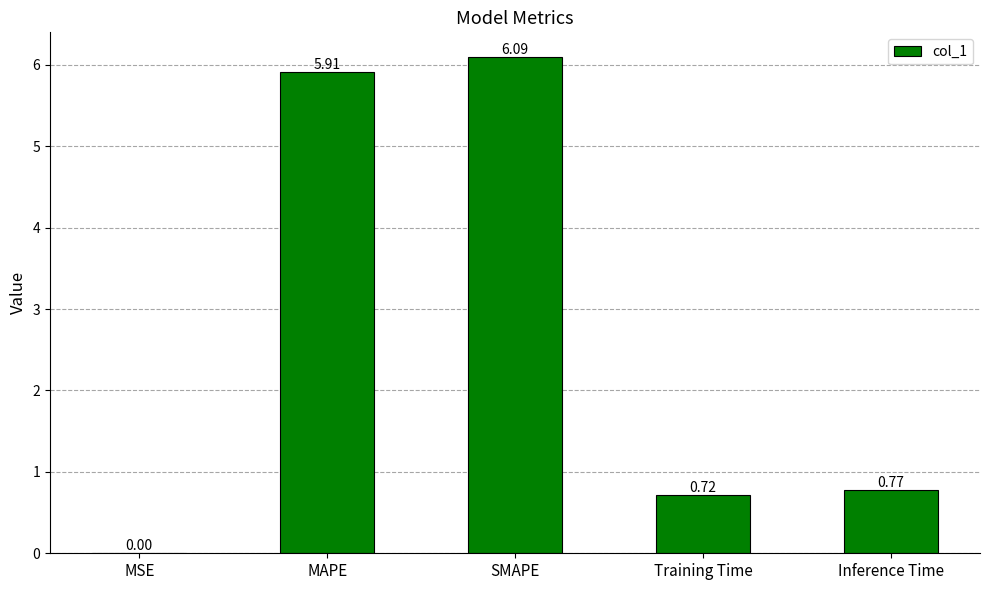

Between MSE and Inference Time, which is larger?

Inference Time